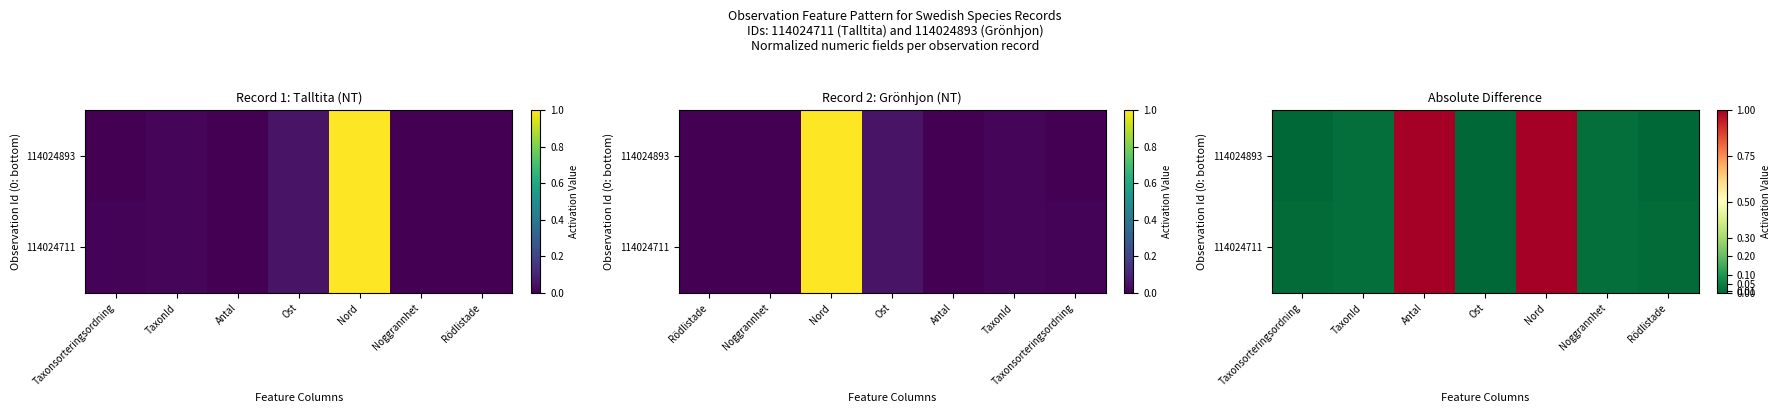

At which label does 114024893 reach its peak?

Antal